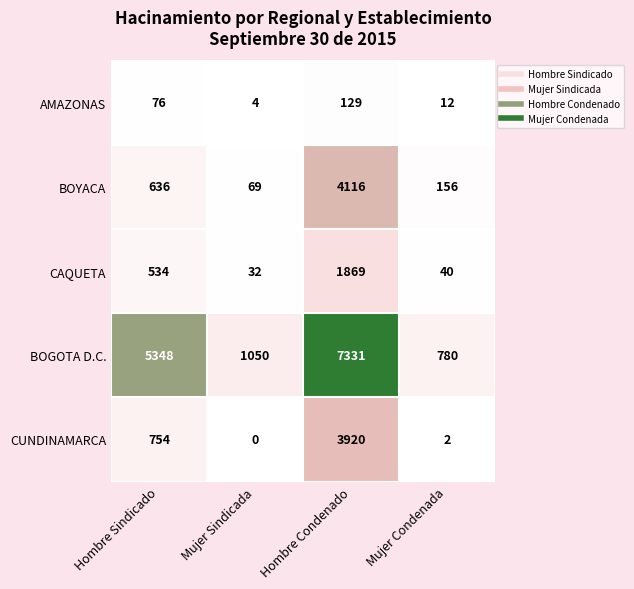

What is the total value across all series at Hombre Condenado?

17365